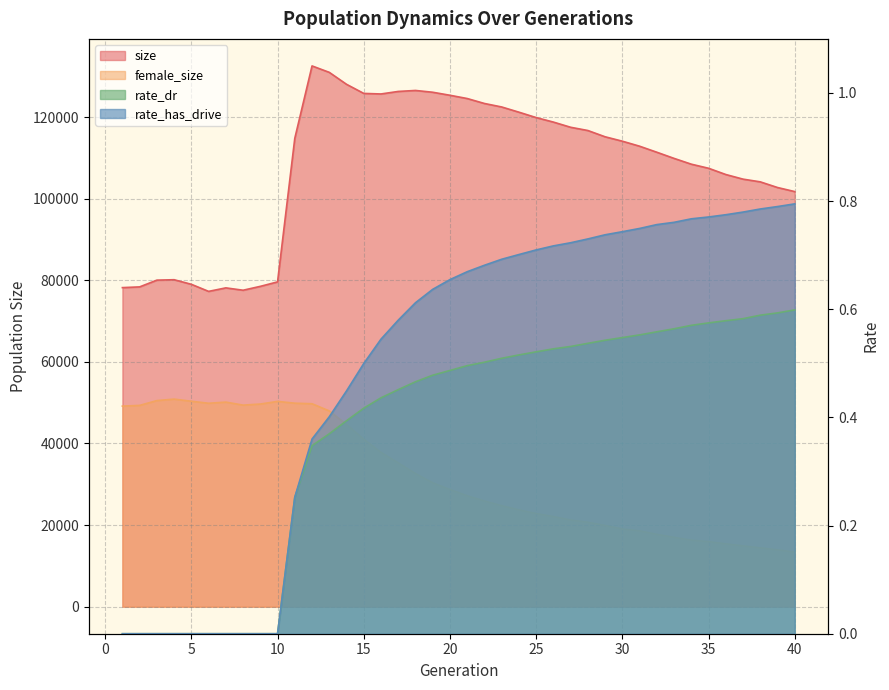

True or false: rate_has_drive and rate_dr intersect in this chart.

False